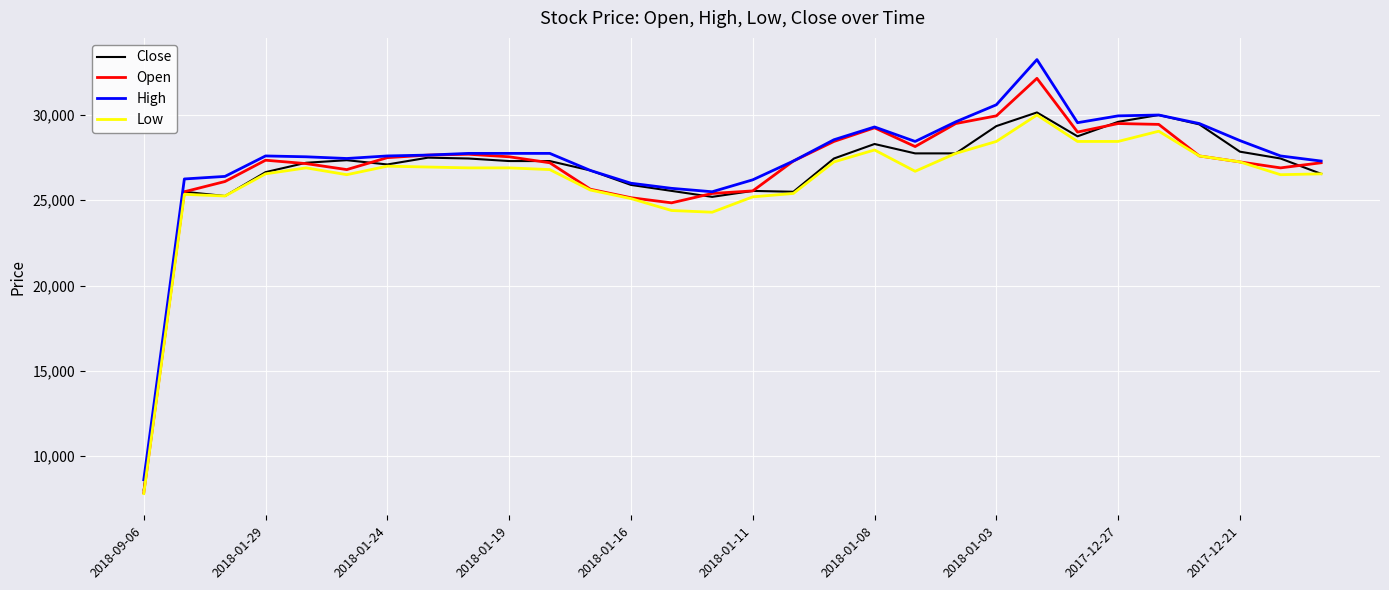

What is the highest value of the Open series?

32150